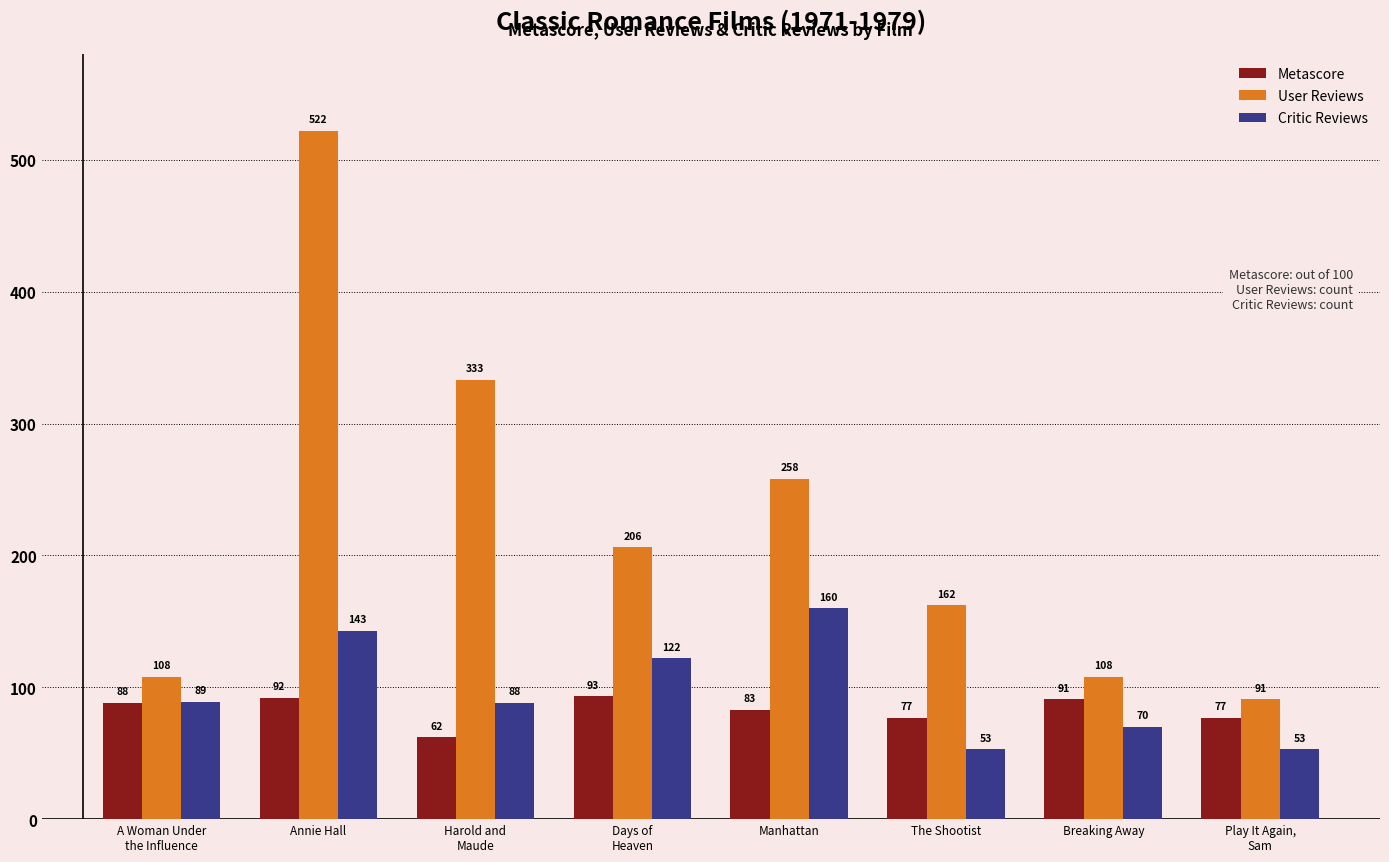

How many bars are there in total?

24